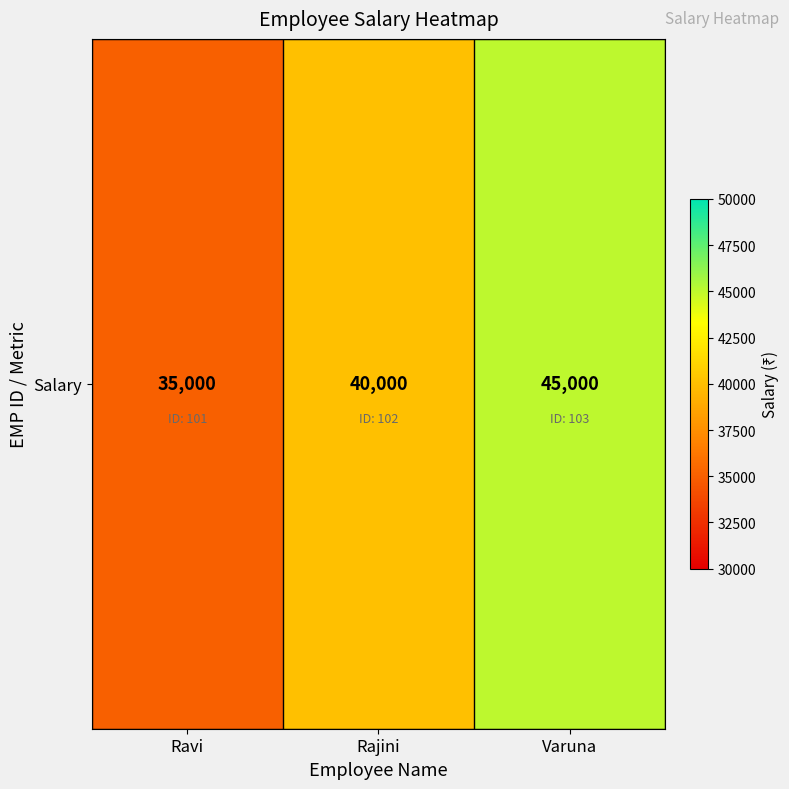

Approximately how many times larger is the value at Rajini compared to Ravi?

1.1